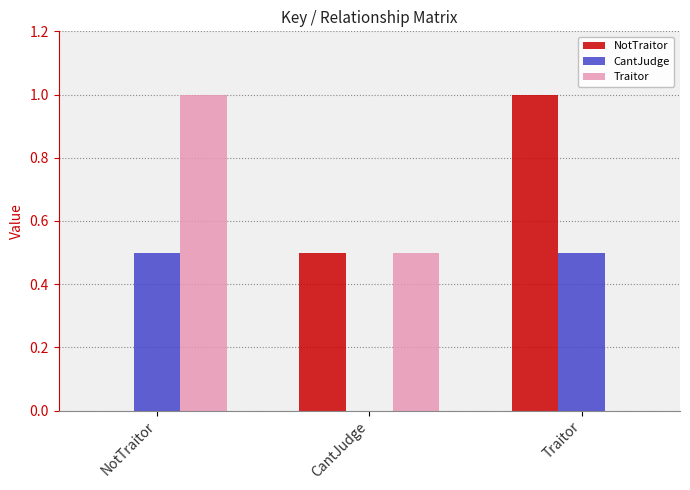

What is the sum of all NotTraitor values?

1.5